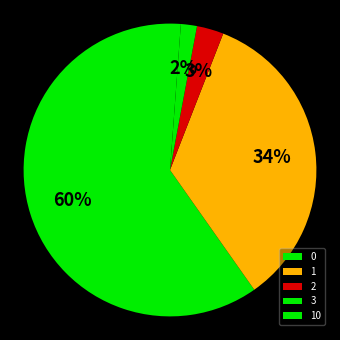

The 0 slice represents 80% of the pie. True or false?

False